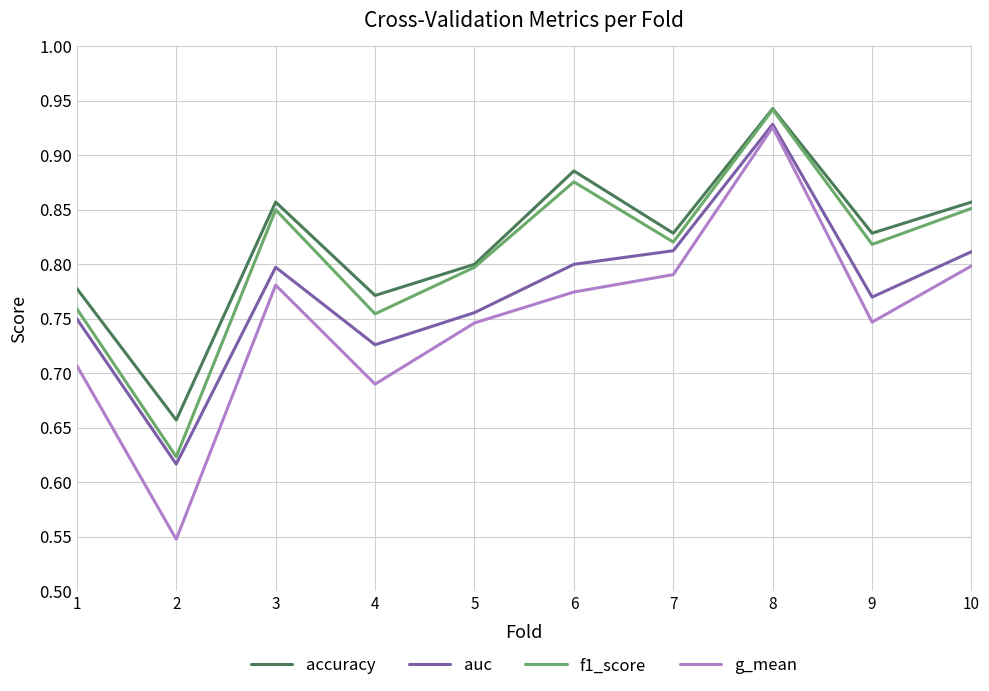

Where is the first local minimum for f1_score?

2